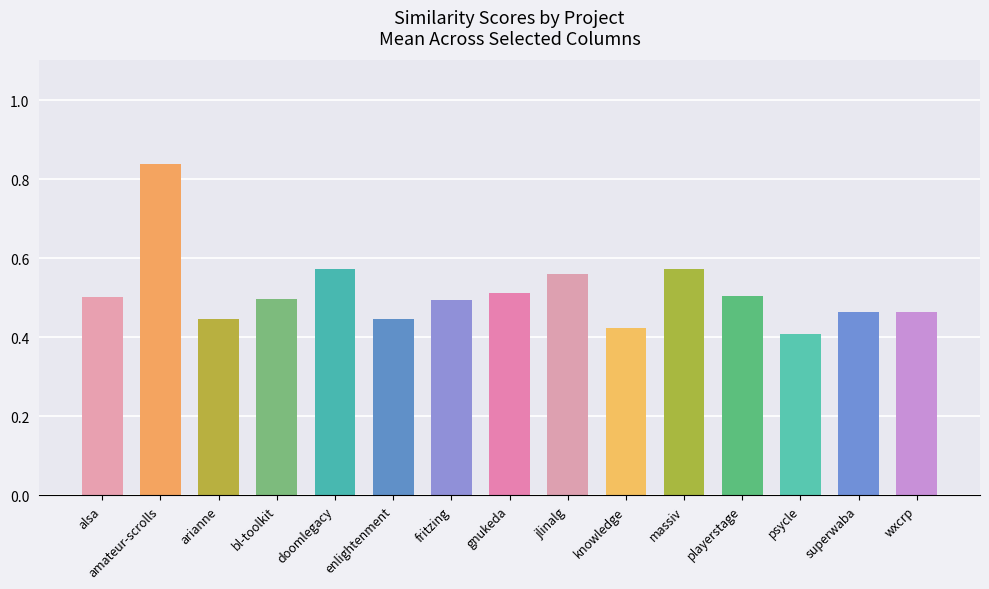

Count the values in the range 0 to 1.

15